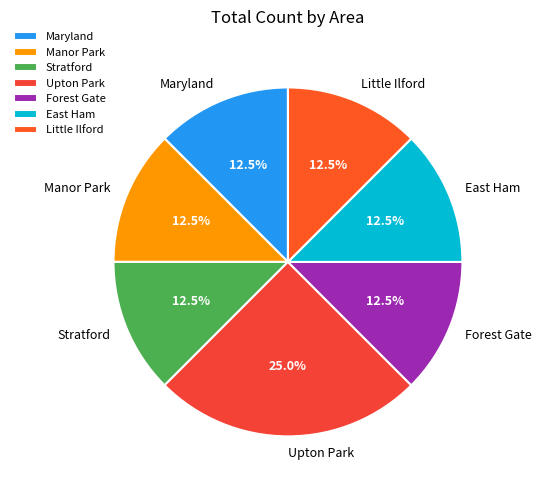

To the nearest percent, what percentage of the pie is Upton Park?

25%